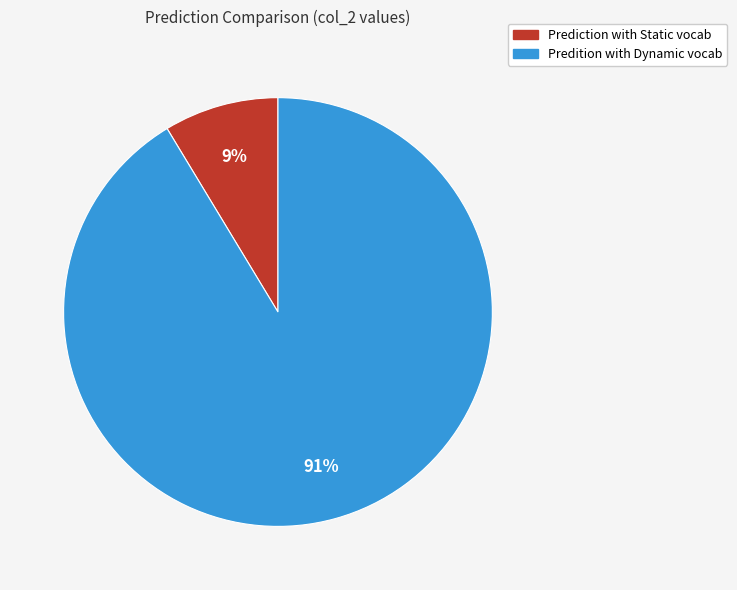

Does Predition with Dynamic vocab represent more than half of the total?

Yes